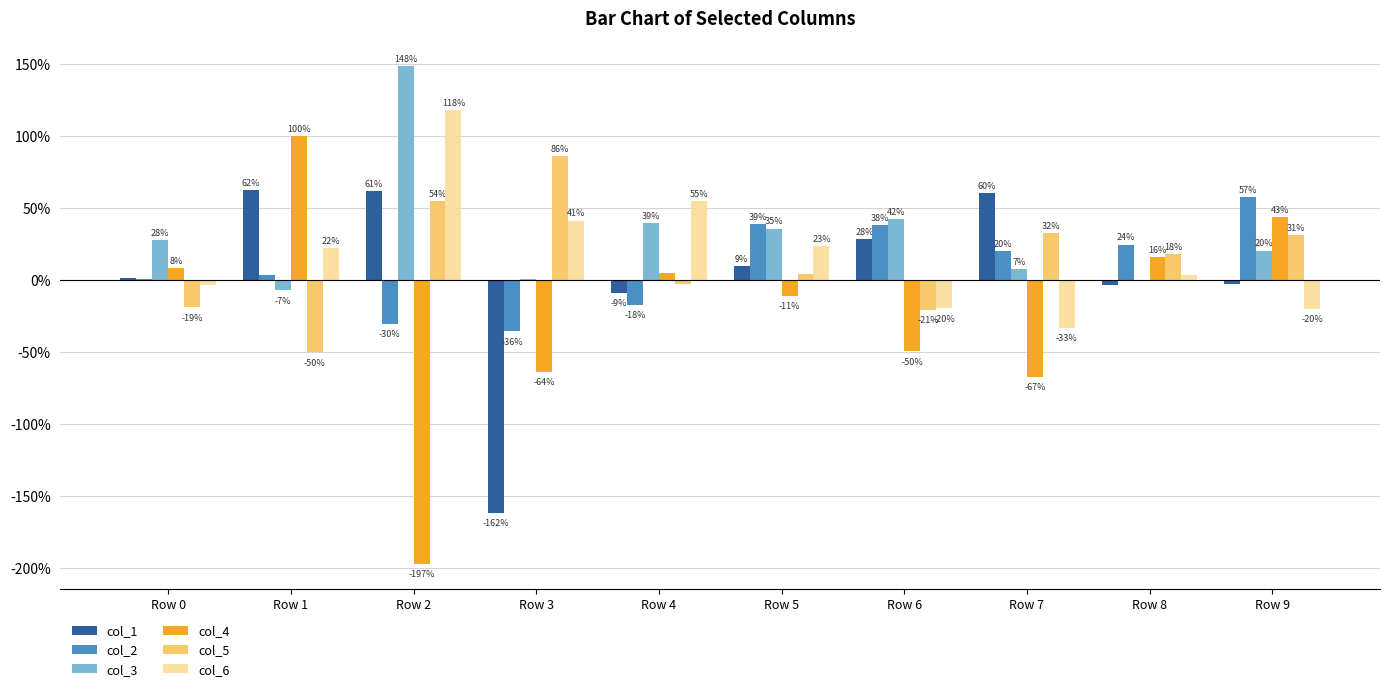

Is it true that col_1 equals 0.0 at Row 0?

False